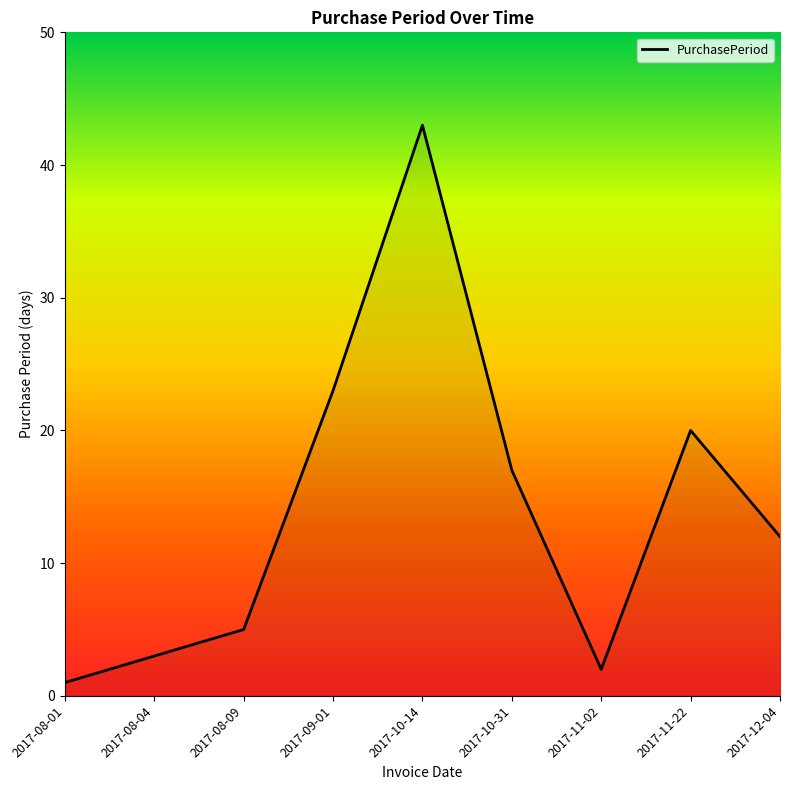

Reading left to right, transcribe all the data shown in this chart.

1	3	5	23	43	17	2	20	12